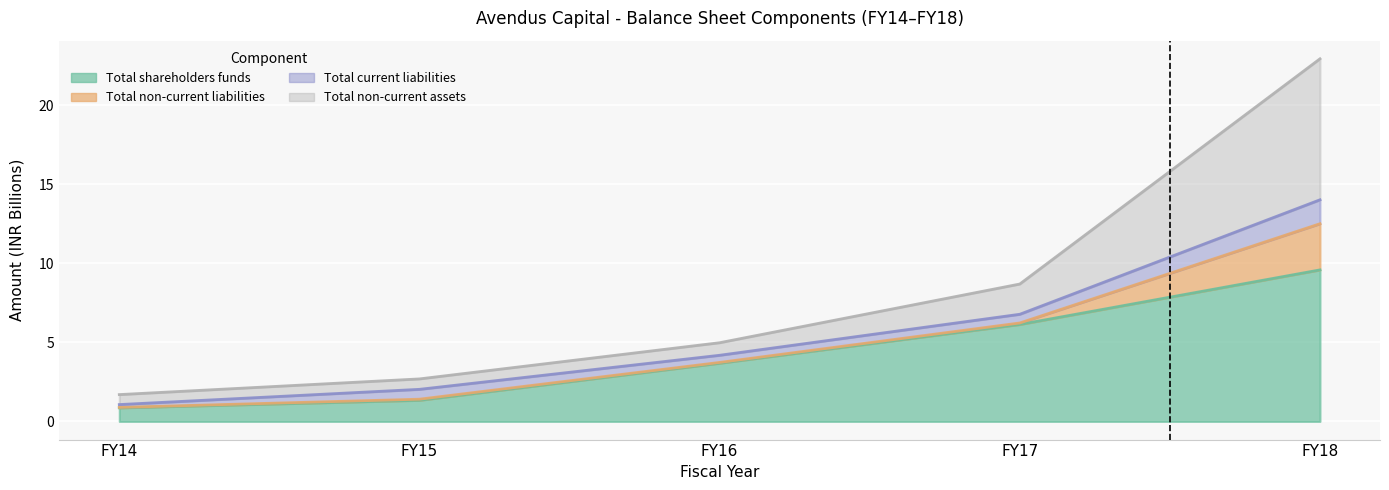

True or false: Total non-current assets and Total shareholders funds intersect in this chart.

False